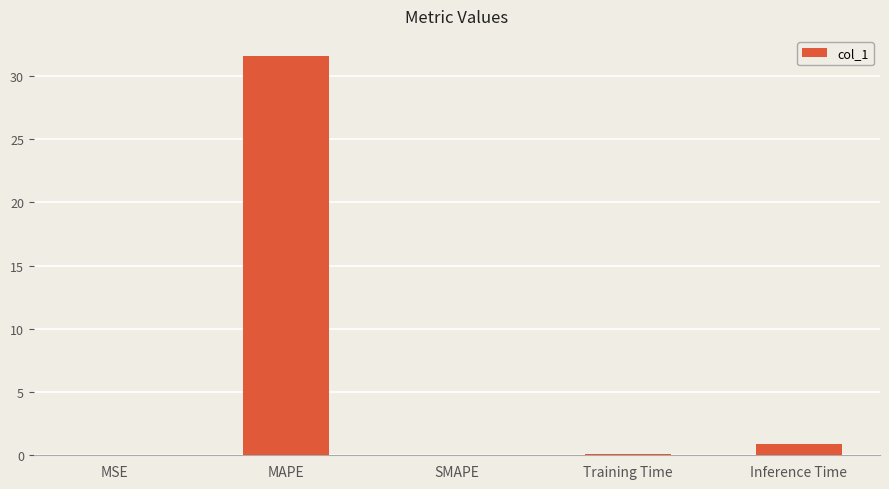

At which label is the value closest to 15?

Inference Time